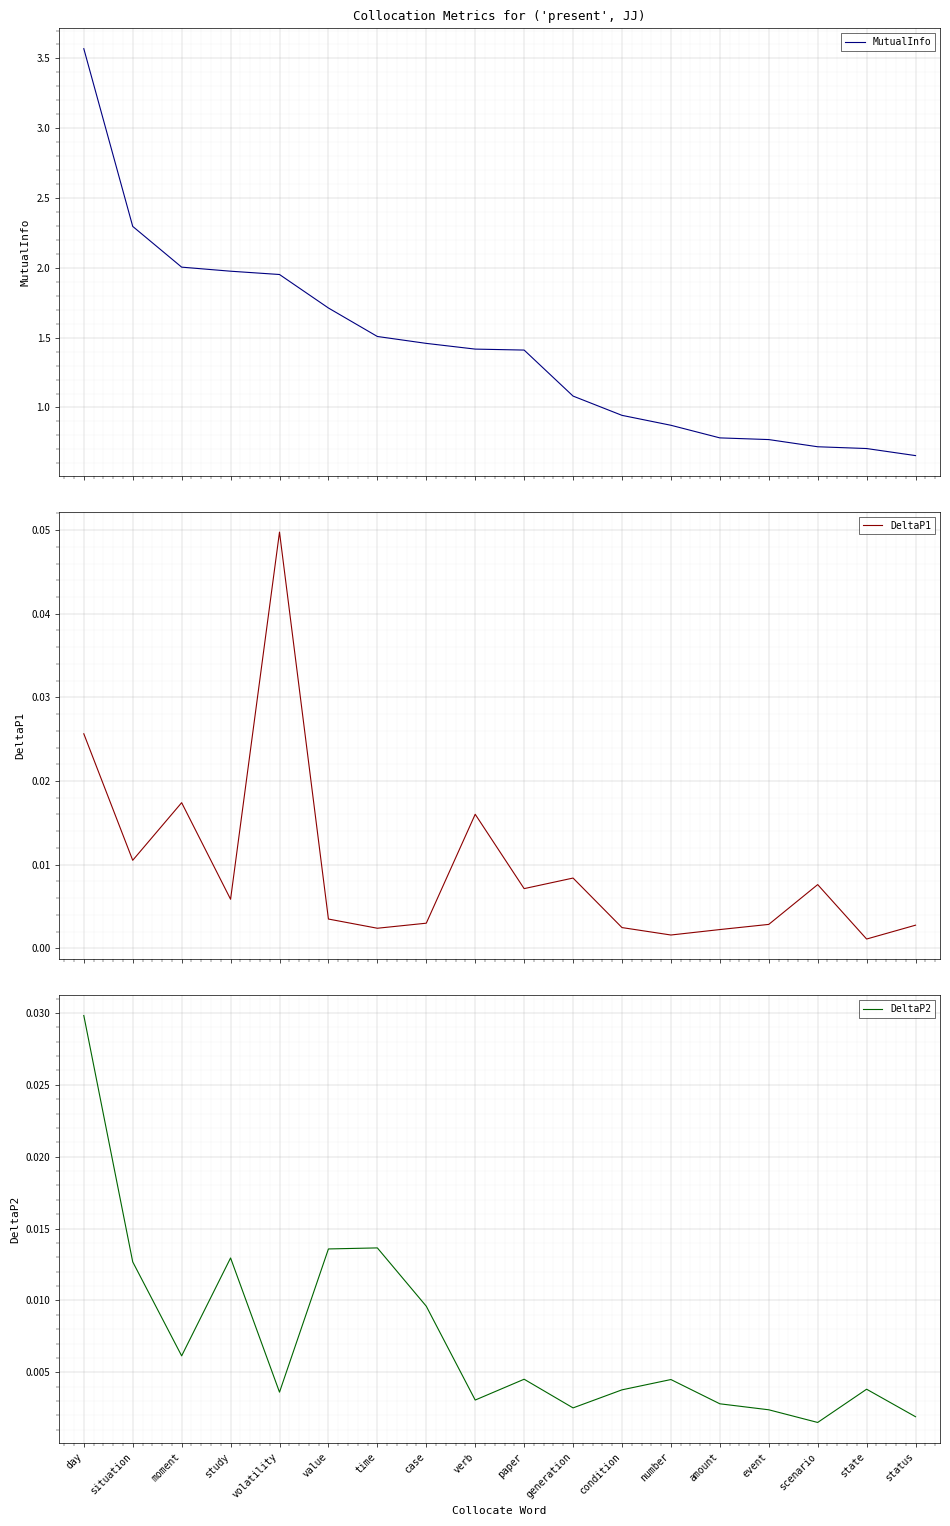

True or false: MutualInfo and DeltaP2 cross at least once.

False